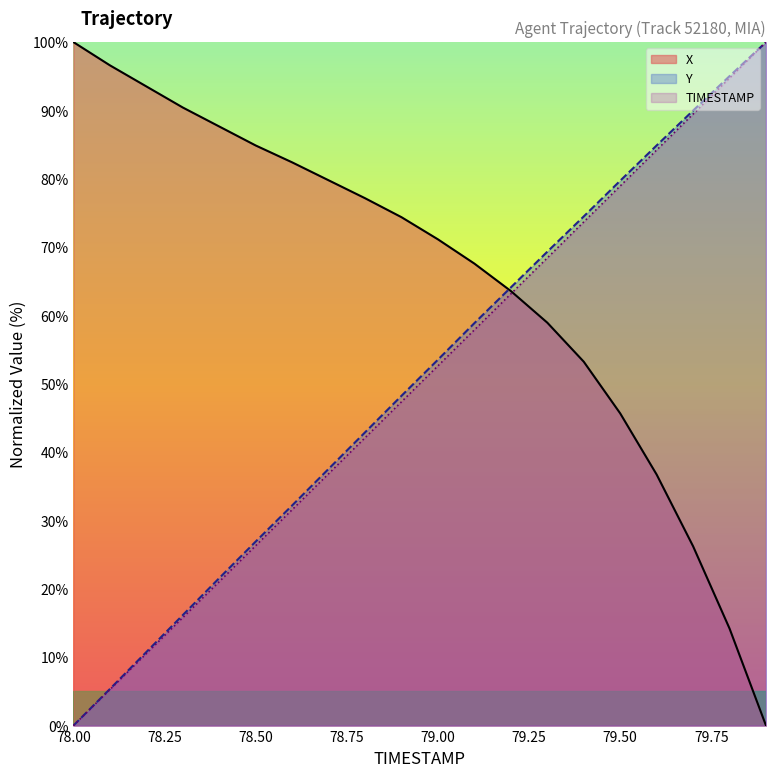

Is the value of Y at 79.9 greater than the value of X at 79.2?

Yes